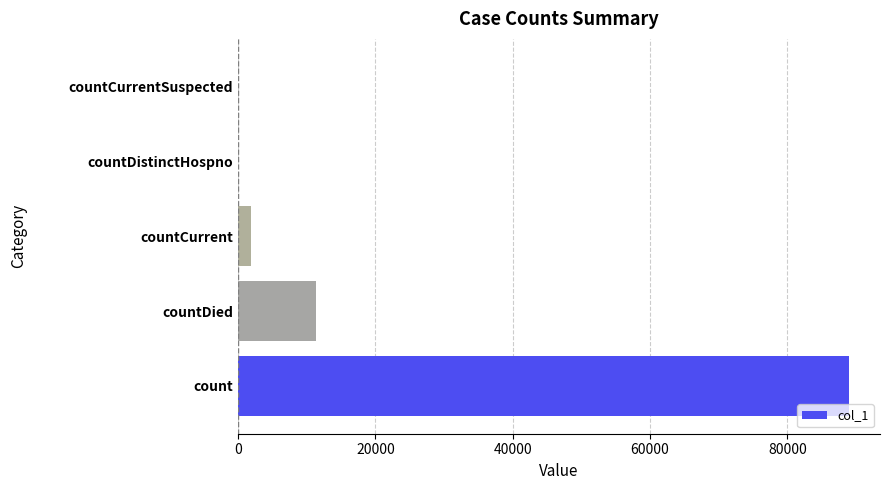

Is it true that the value at countDied is 17662?

False